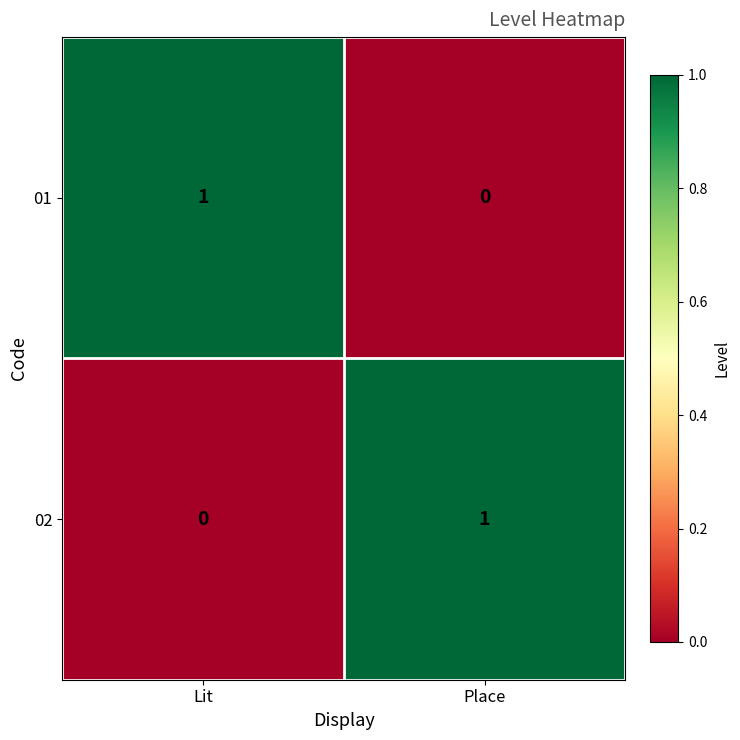

Reading left to right, transcribe all the data shown in this chart.

01: Lit=1	Place=0
02: Lit=0	Place=1